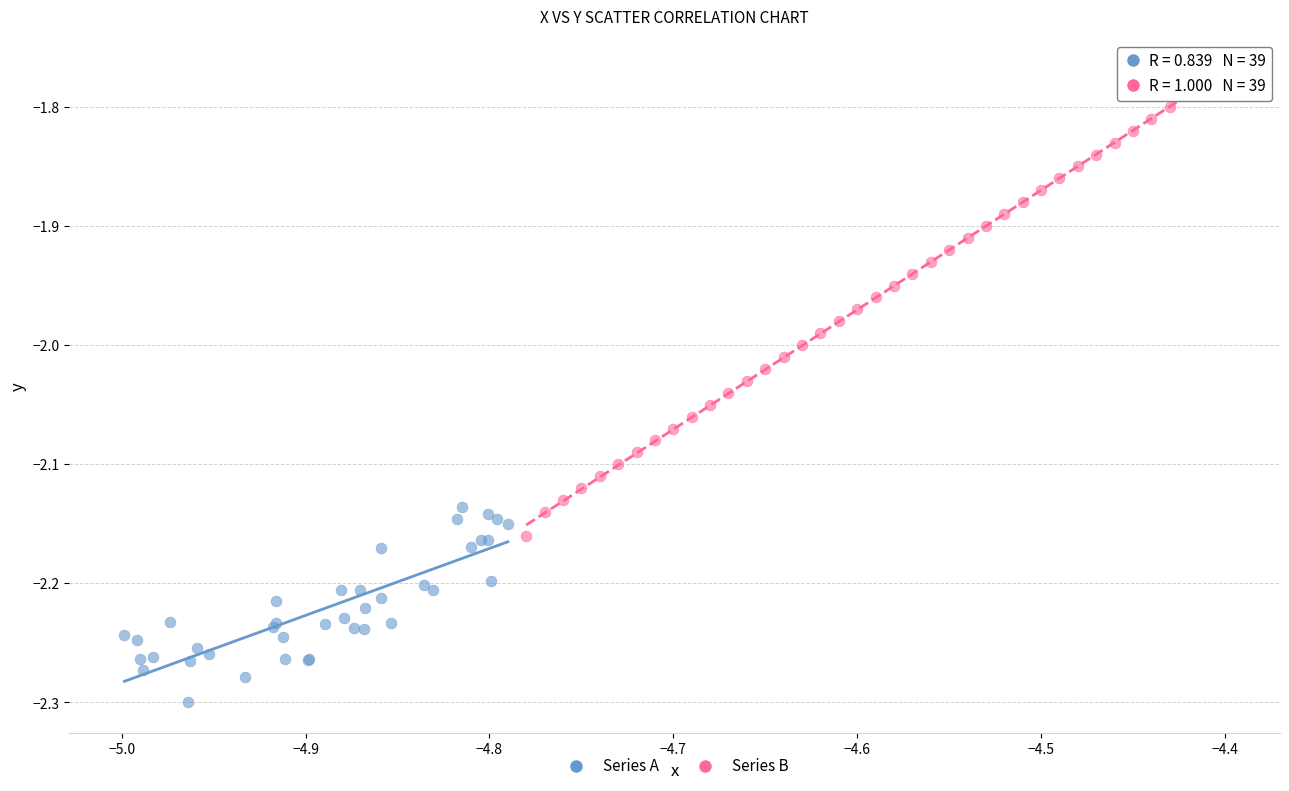

Which series has the widest spread of Y values?

Series B